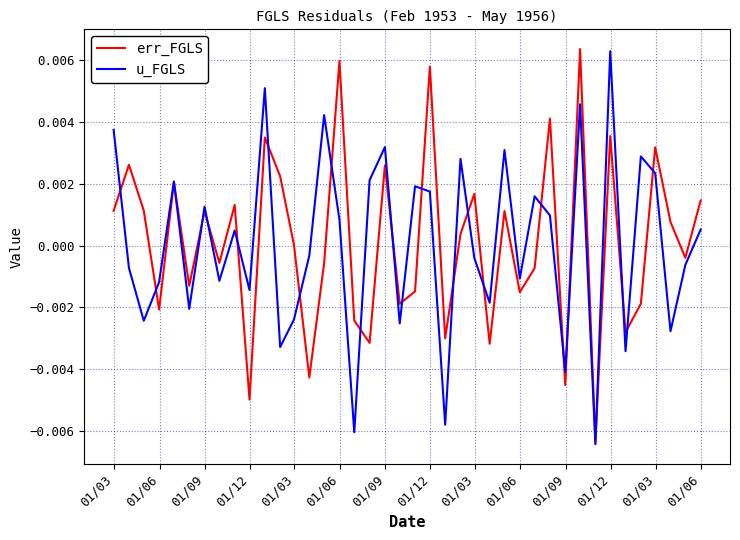

Count the number of categories in the chart.

40